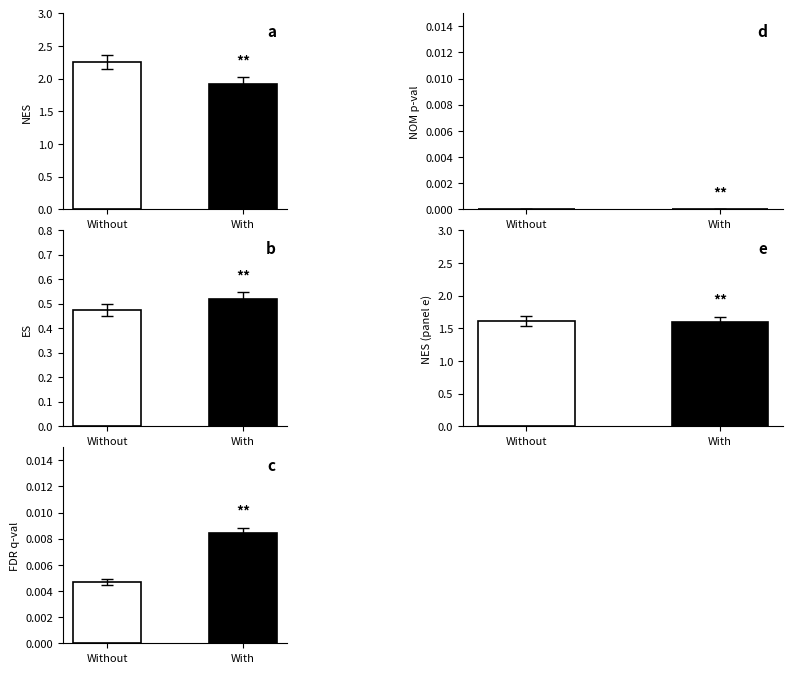

What is the maximum value shown in the chart?

2.3